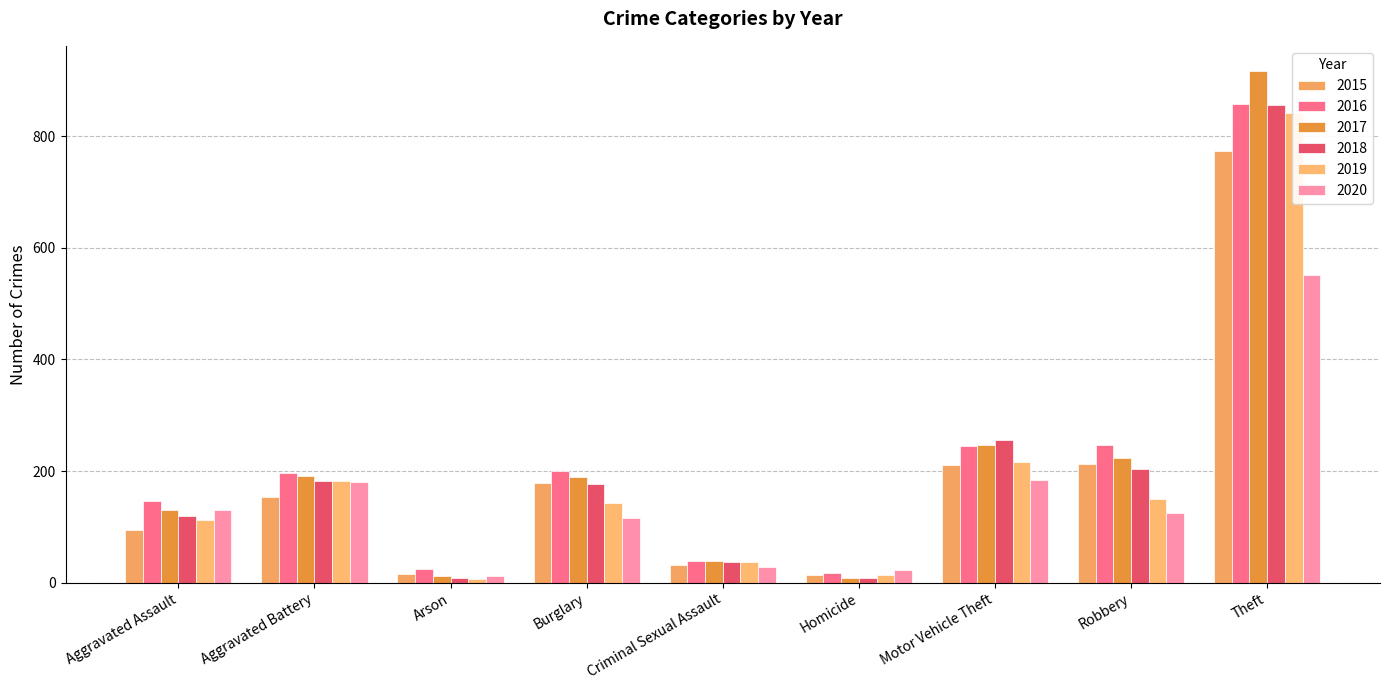

Which series has the widest spread of values?

2017